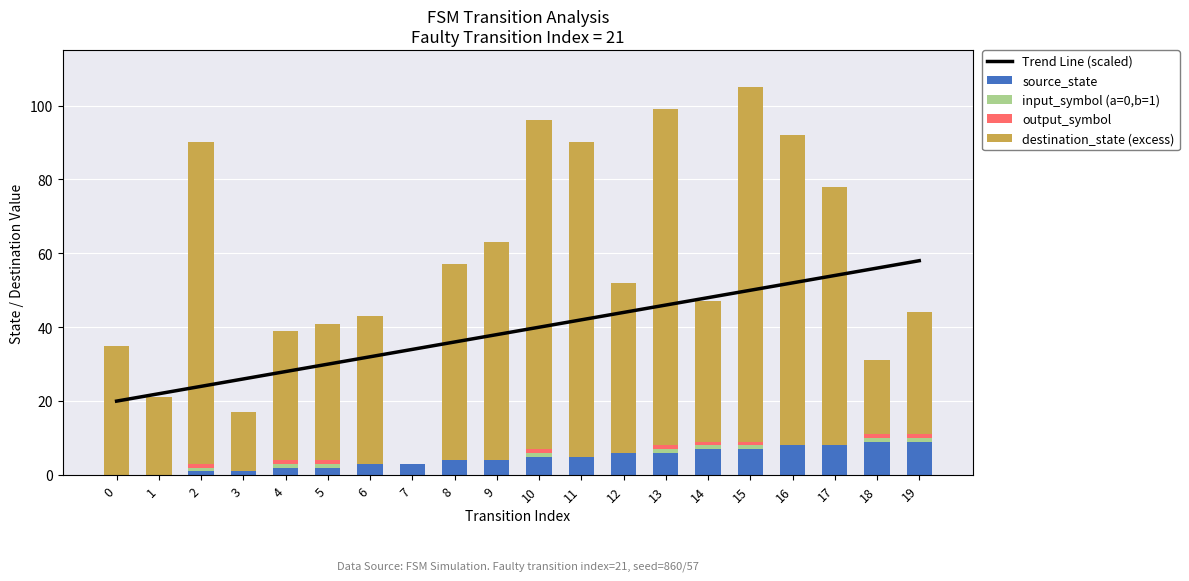

What is the difference between the highest and lowest values at 13?

90